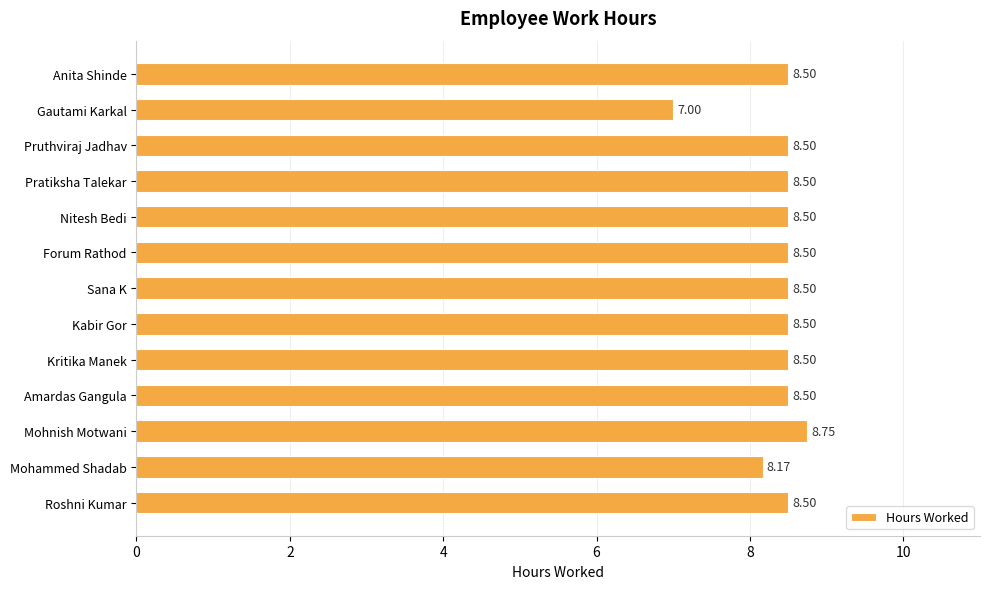

What is the sum of all values?

108.9